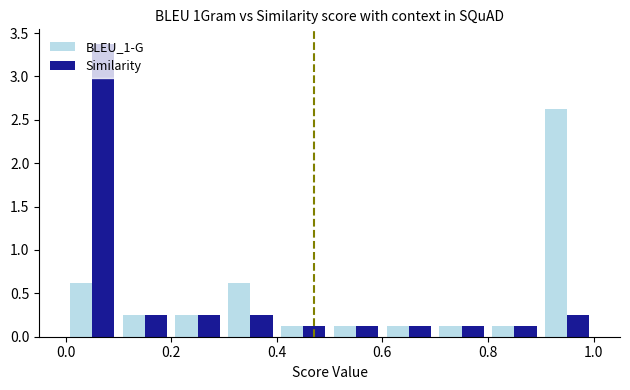

In the Similarity series, which range on the x-axis has the tallest bar?

0.0 to 0.1